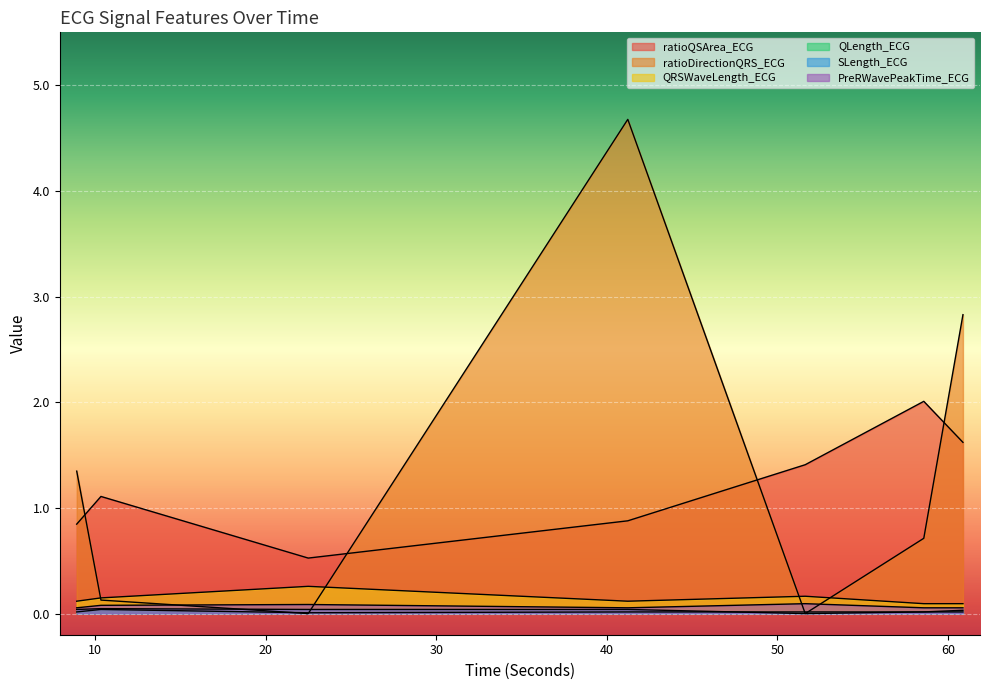

How many times do PreRWavePeakTime_ECG and ratioDirectionQRS_ECG cross each other?

4